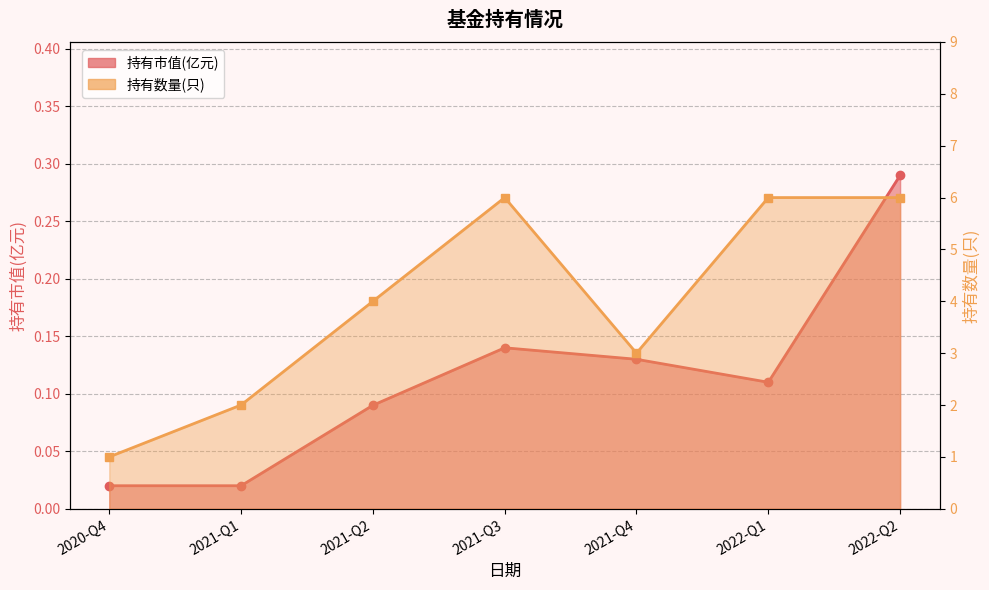

What is the label of the 6th point from the right?

2021-Q1